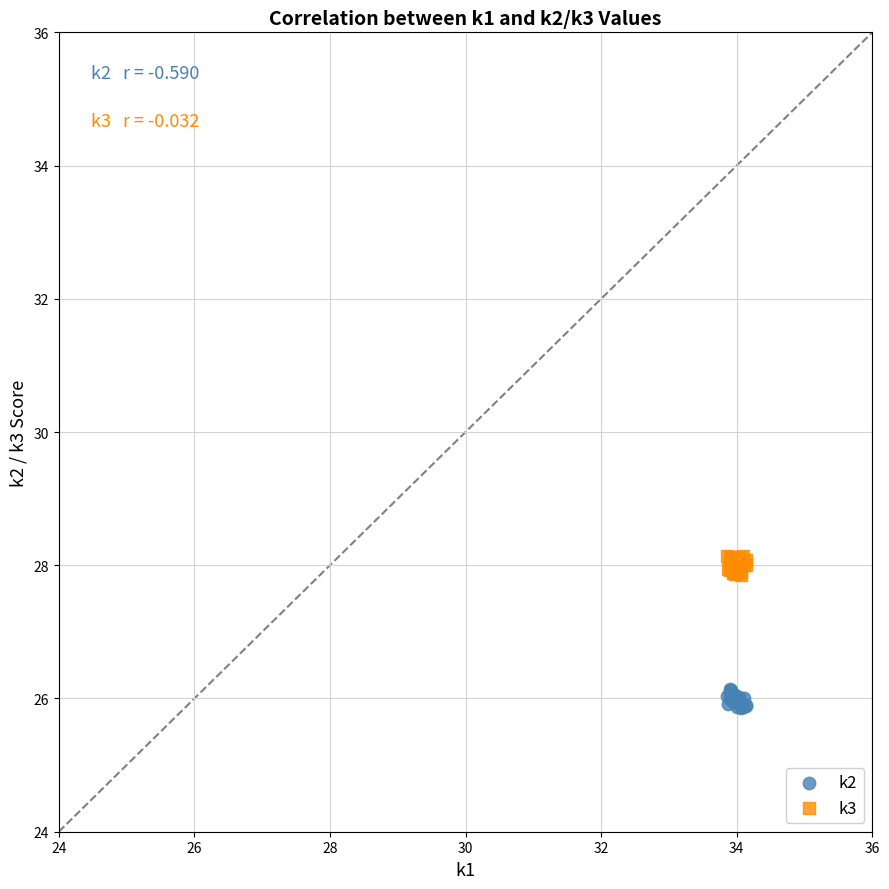

What is the X range (max minus min) for the scatter plot?

0.3